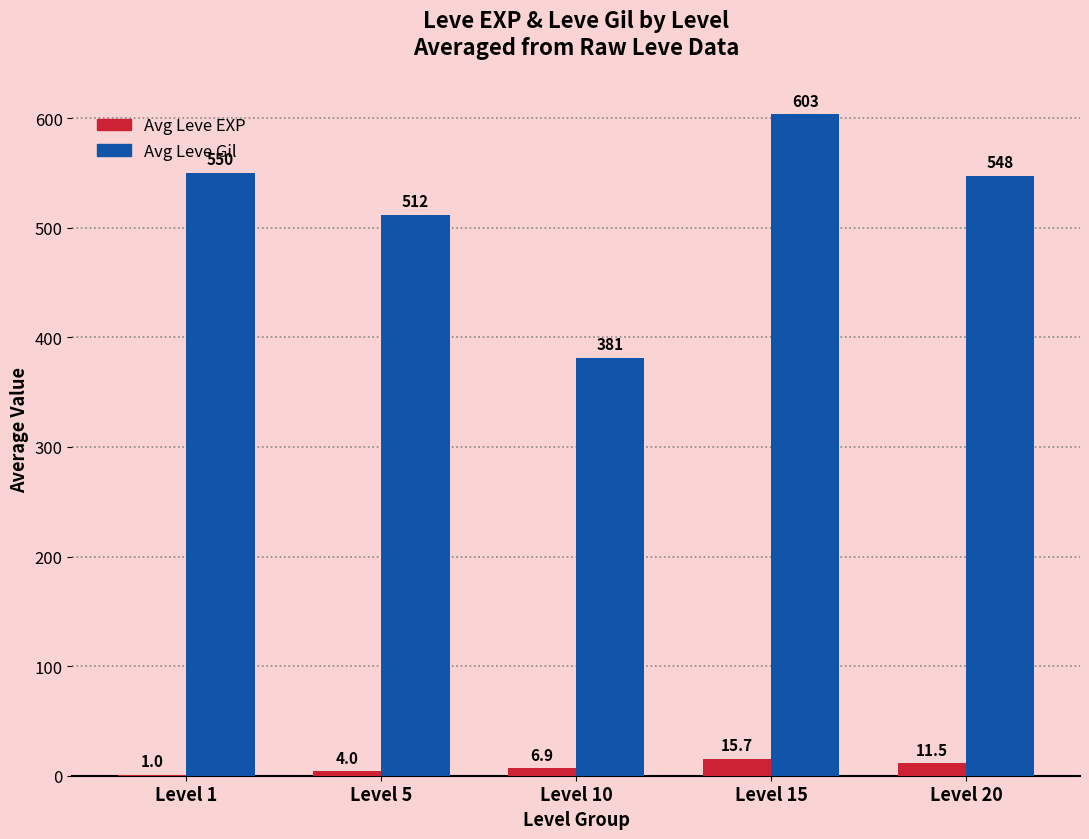

How many distinct data groups are displayed?

2